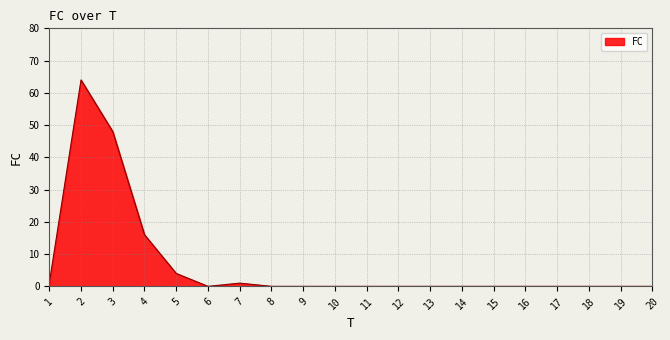

Reading left to right, what are all the values shown in this chart?

1	64	48	16	4	0	1	0	0	0	0	0	0	0	0	0	0	0	0	0